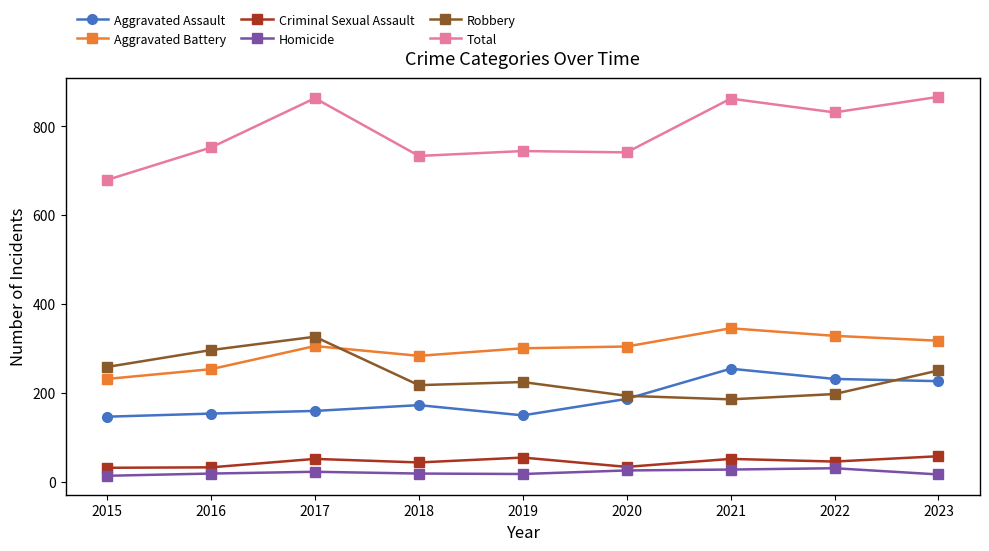

How many data points in Criminal Sexual Assault are less than 45?

4